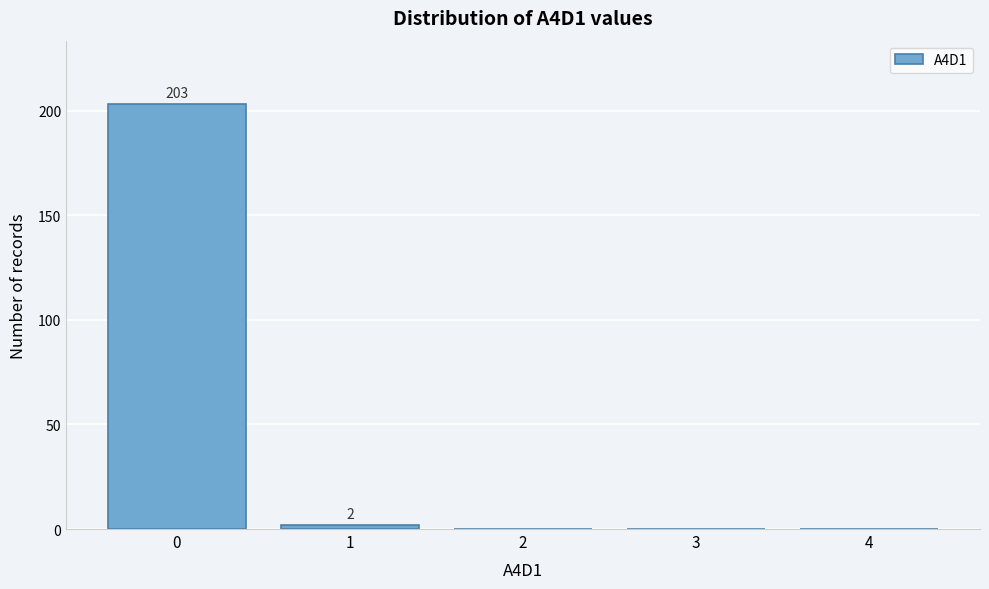

Reading left to right, transcribe all the data shown in this chart.

0=203	1=2	2=0	3=0	4=0